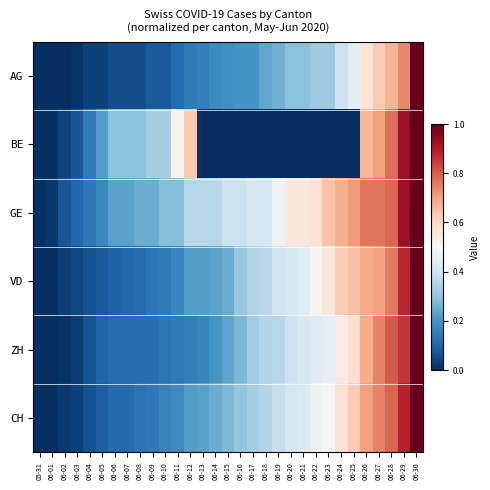

Count the number of categories in the chart.

31